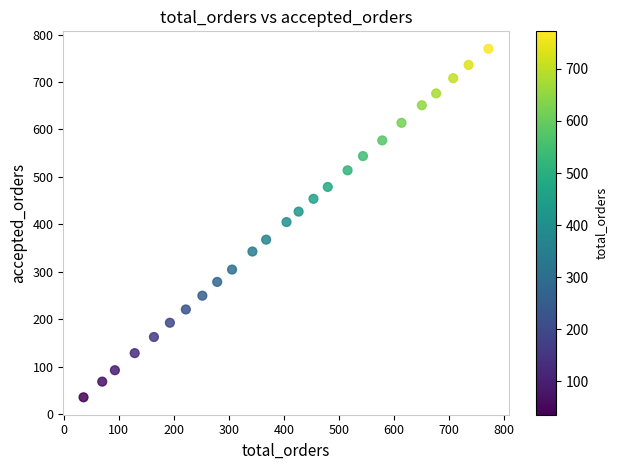

What is the range of Y values (max minus min)?

734